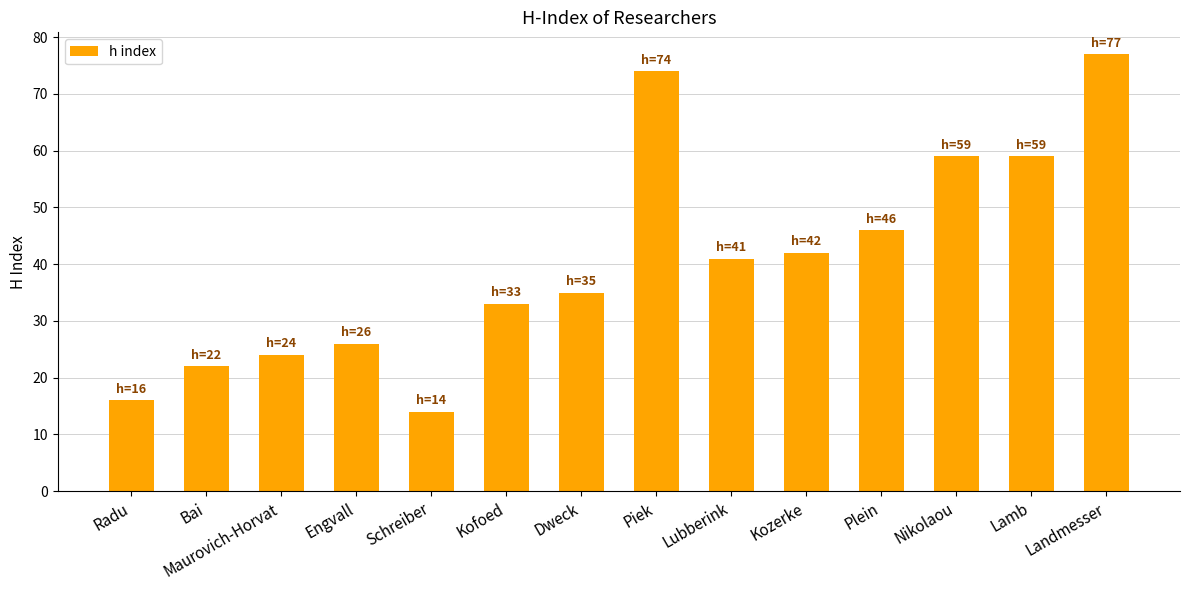

At which label is the value closest to 45?

Plein